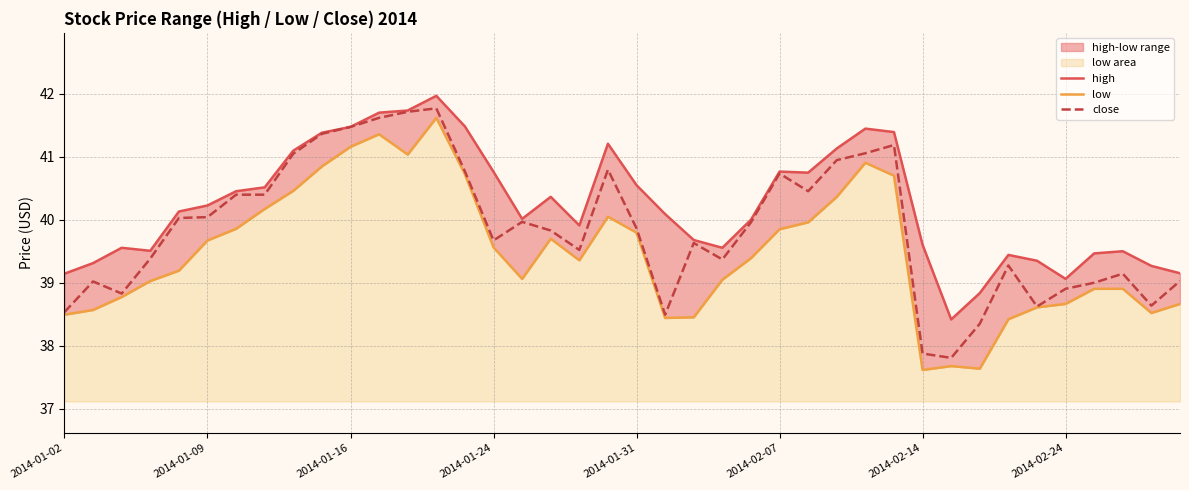

What is the sum of the close values at 2014-01-09 and 2014-02-07?

80.8